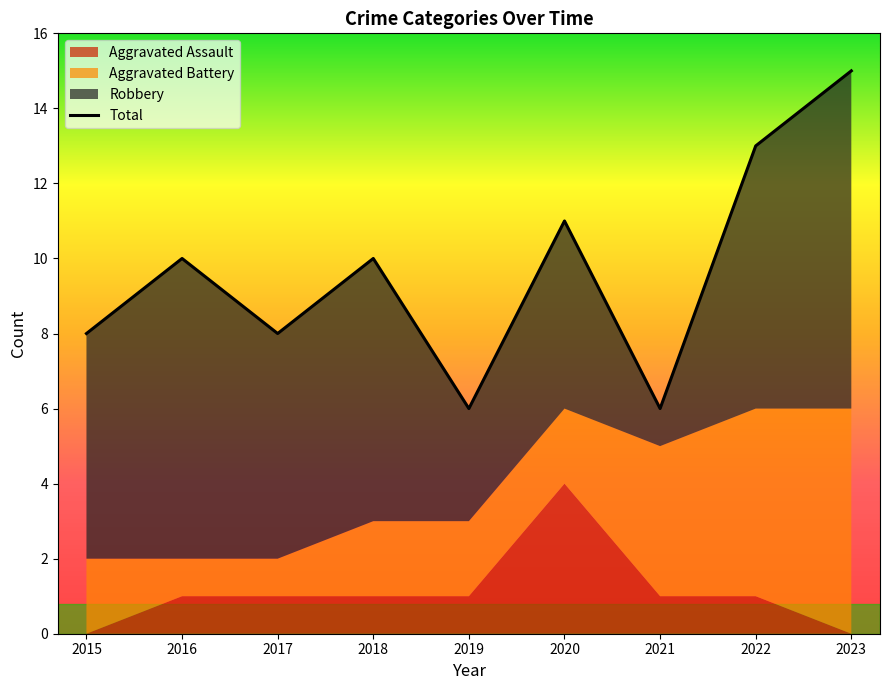

List the labels in order of value, smallest first.

2019, 2021, 2015, 2017, 2016, 2018, 2020, 2022, 2023